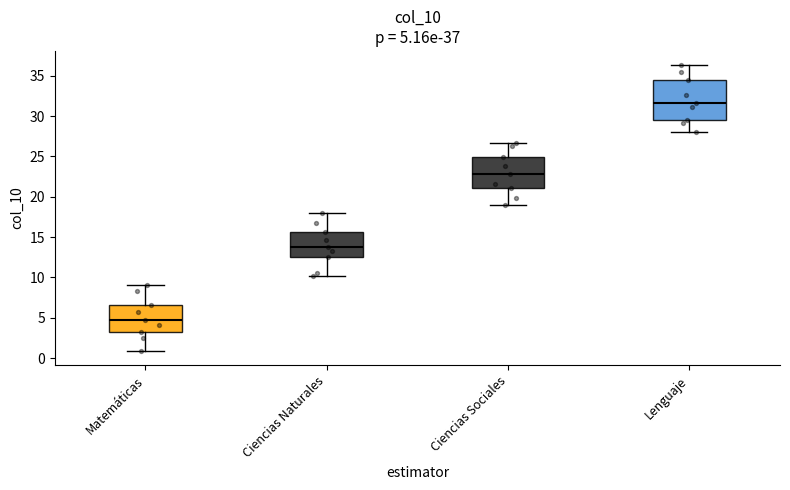

Which box has the lowest median line?

Matemáticas